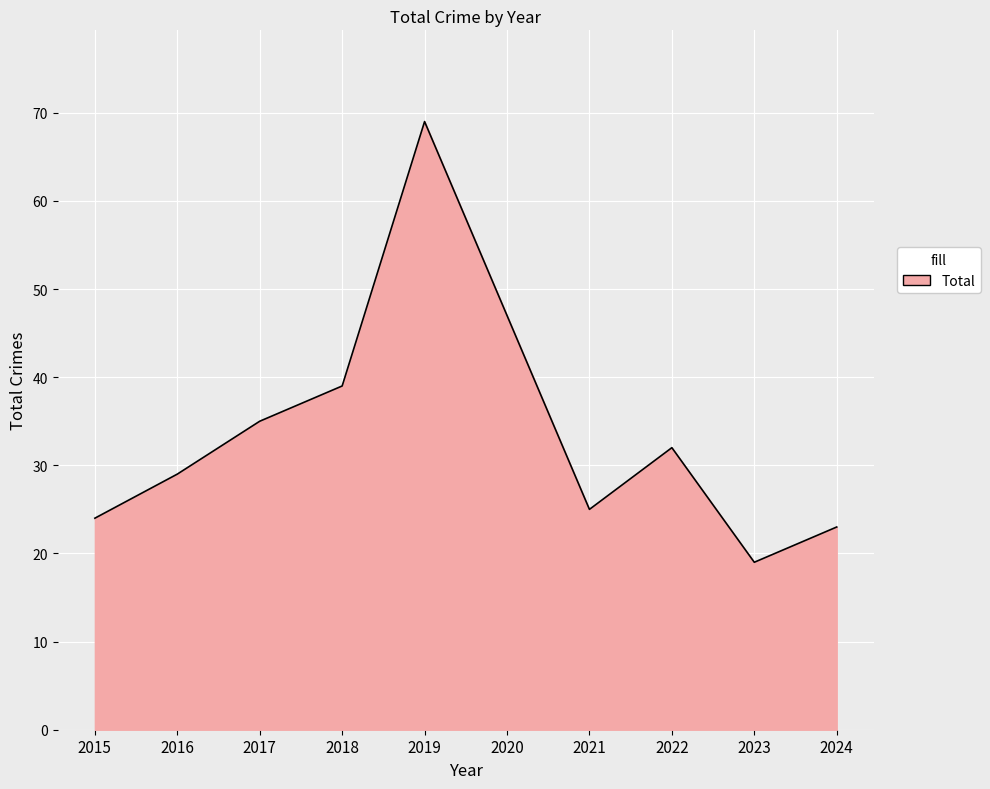

Reading left to right, extract all data points from this chart.

24	29	35	39	69	47	25	32	19	23